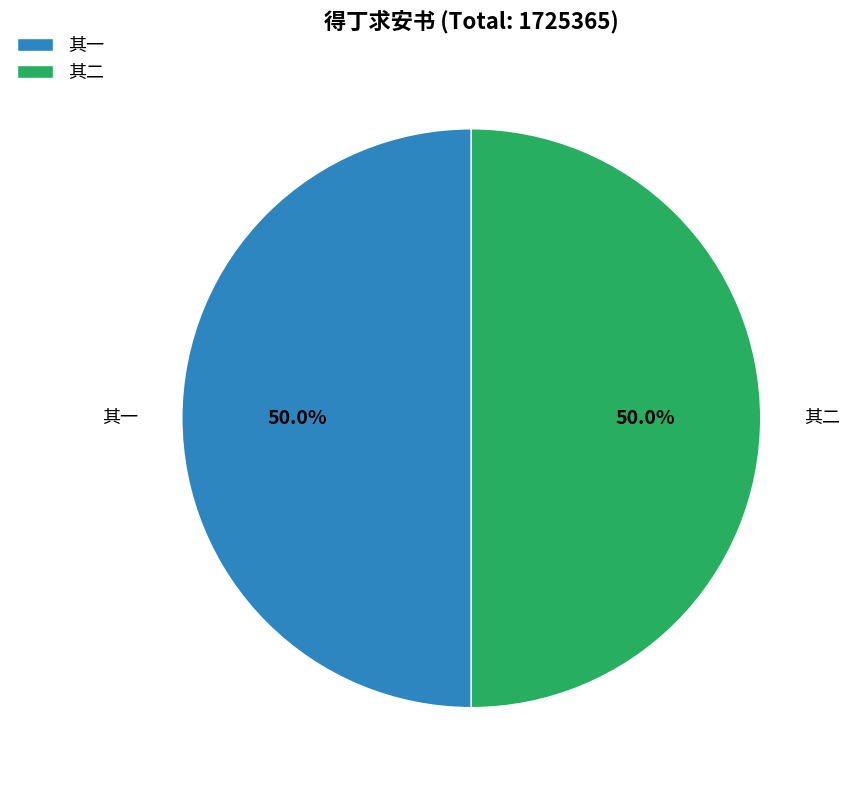

Count the number of slices in the pie.

2